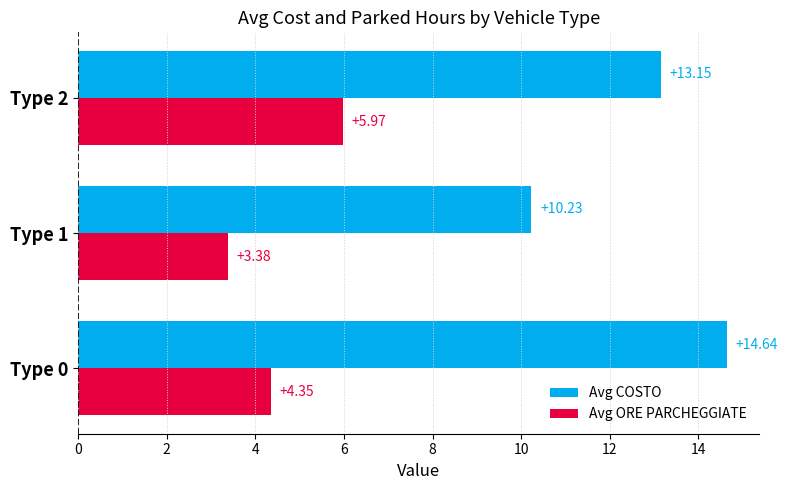

Between Type 1 and Type 2, which series saw the biggest shift?

Avg COSTO